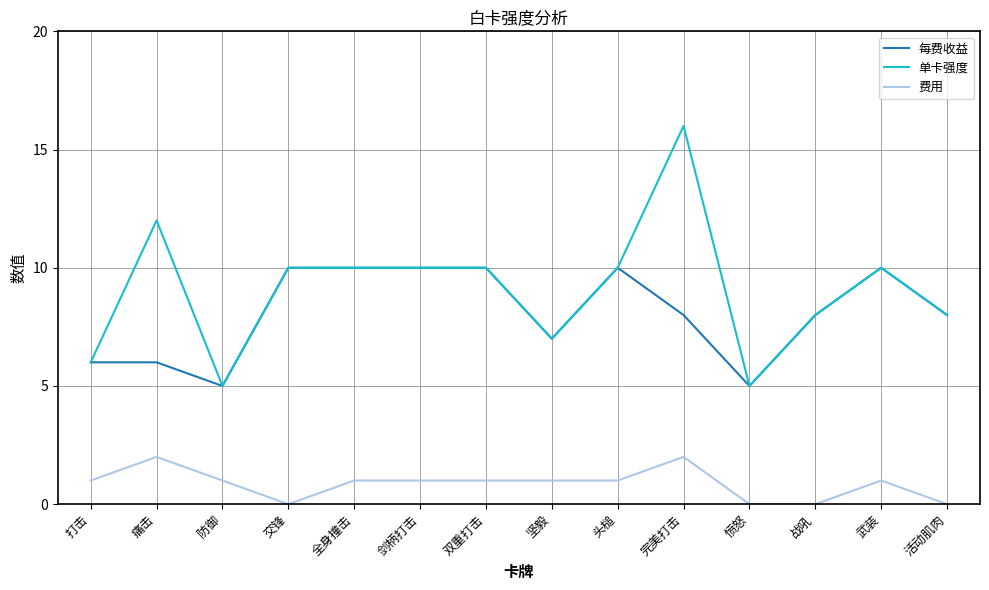

Does the chart display data point markers on the line(s)?

No